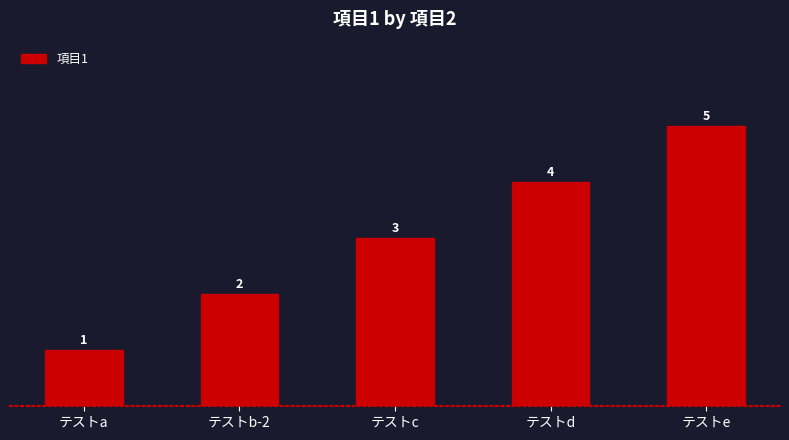

How many values are between 2 and 4?

3